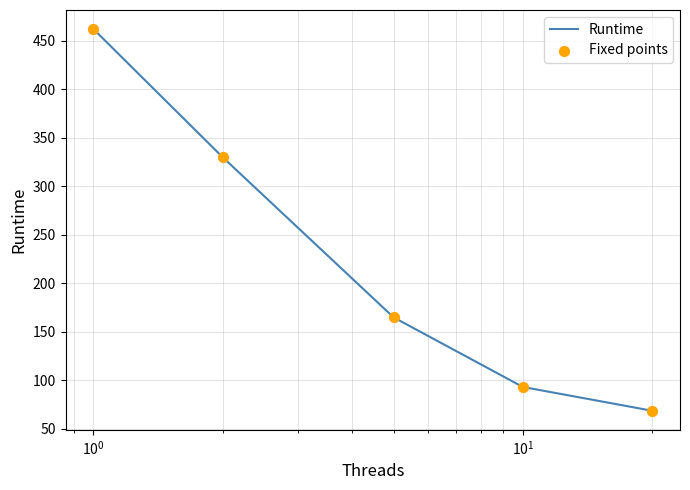

What is the smallest value displayed?

68.7